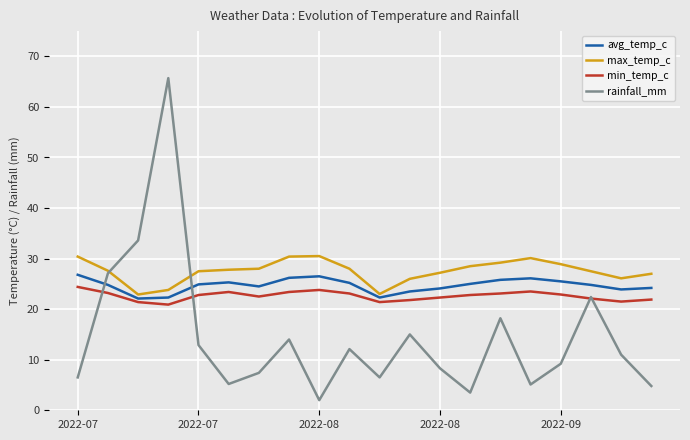

What is the difference between the second highest and second lowest values in the max_temp_c series?

7.4